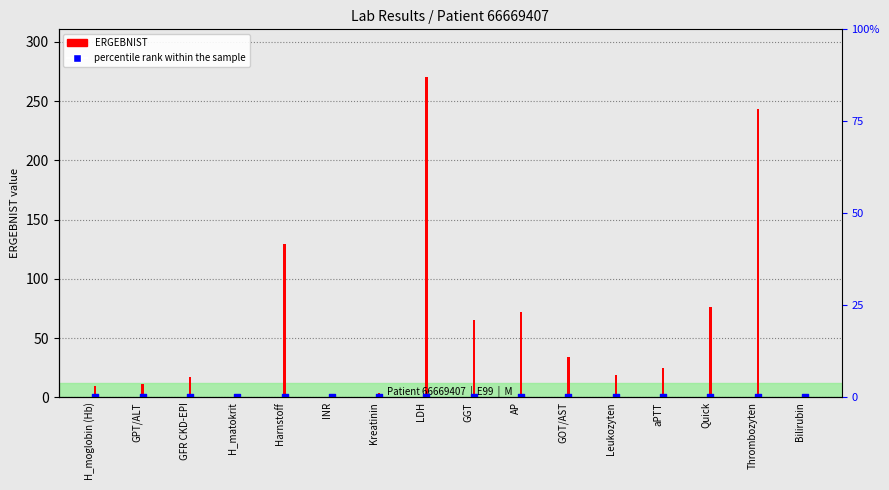

At how many categories does at least one series exceed 155?

2